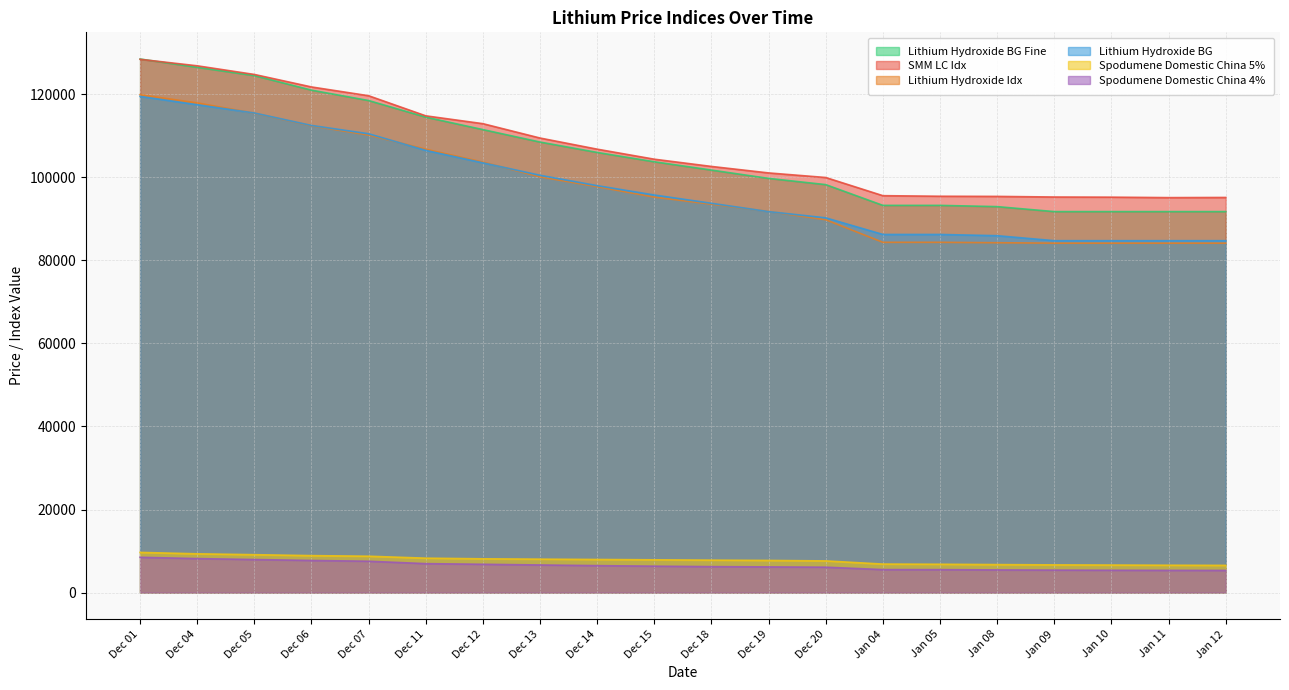

Between Dec 19 and Jan 09, which series saw the biggest shift?

Lithium Hydroxide BG Fine